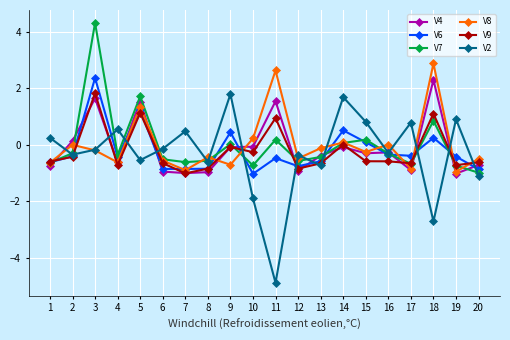

At which category is the sum across all series the highest?

3